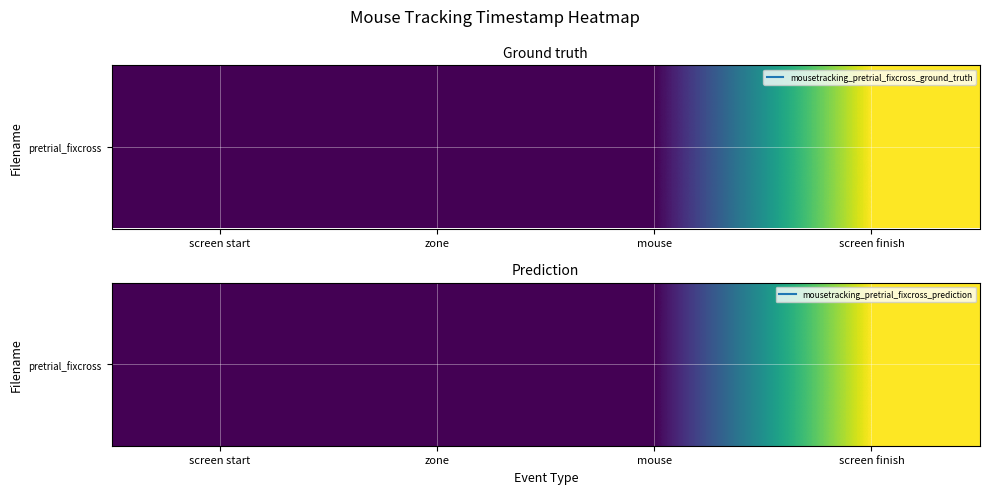

List the labels in order of value, largest first.

screen finish, zone, screen start, mouse